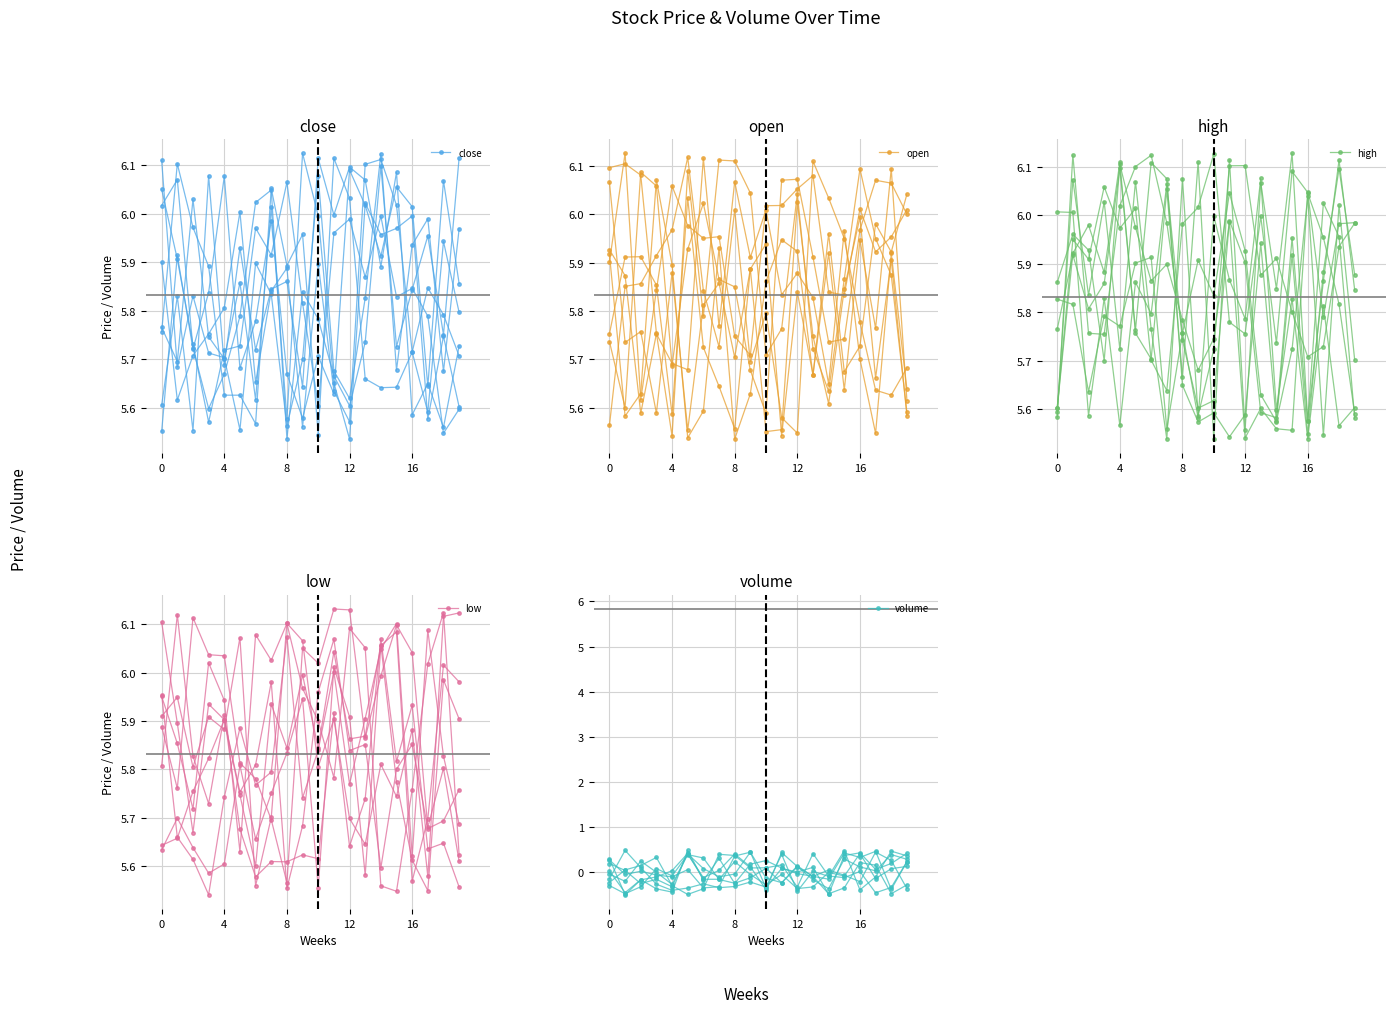

What is the sum of the close values at 17 and 13?

11.5